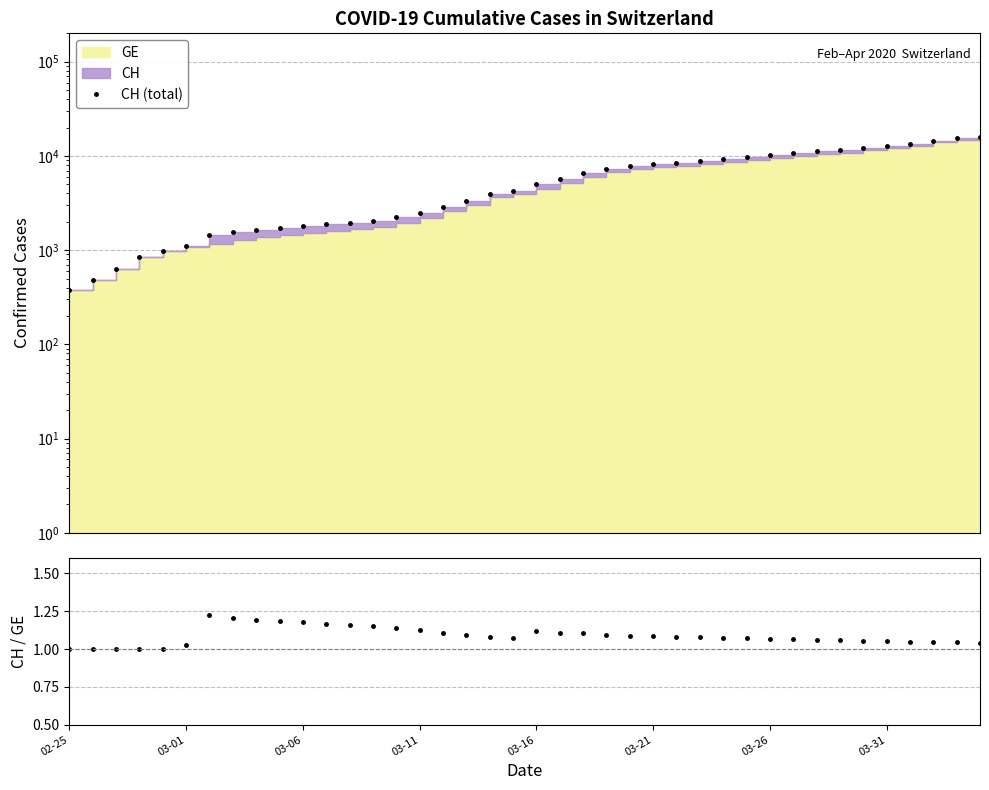

What is the value of the CH/GE point at the 19th from the left?

1.1